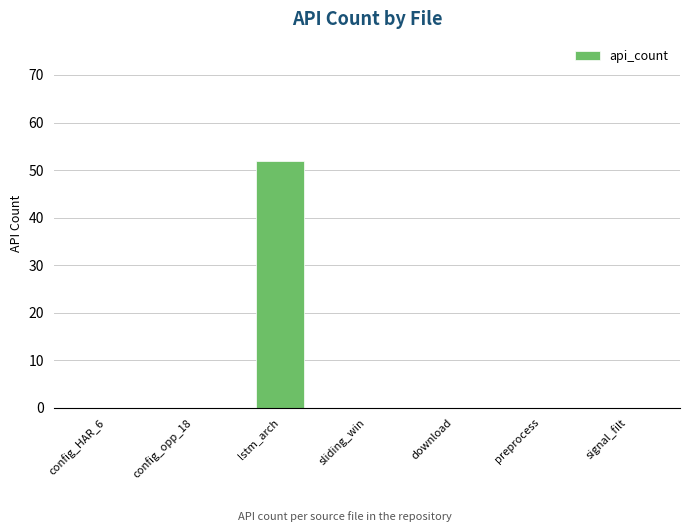

What is the sum of all values?

52